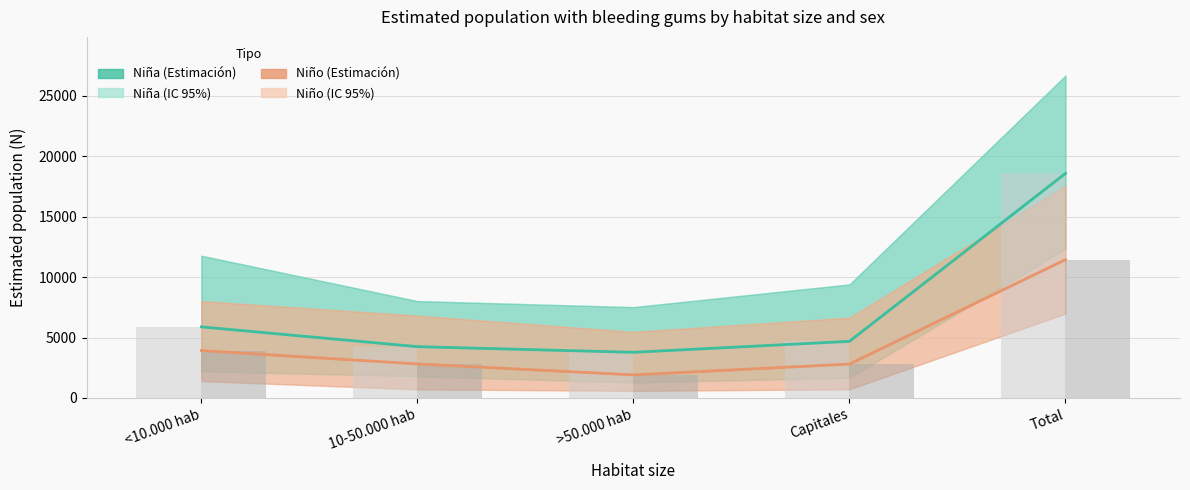

Is the value of Niño N estimada (barra) at Total greater than the value of Niño (Estimación) at Total?

No